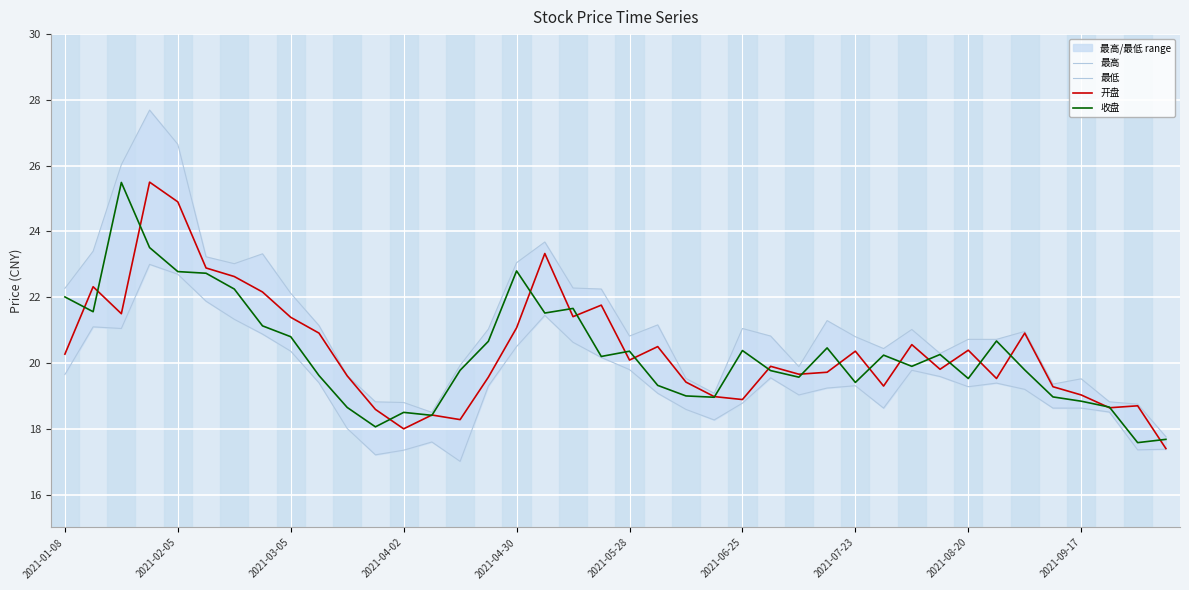

Is it true that 开盘 equals 20.4 at 2021-08-20?

True